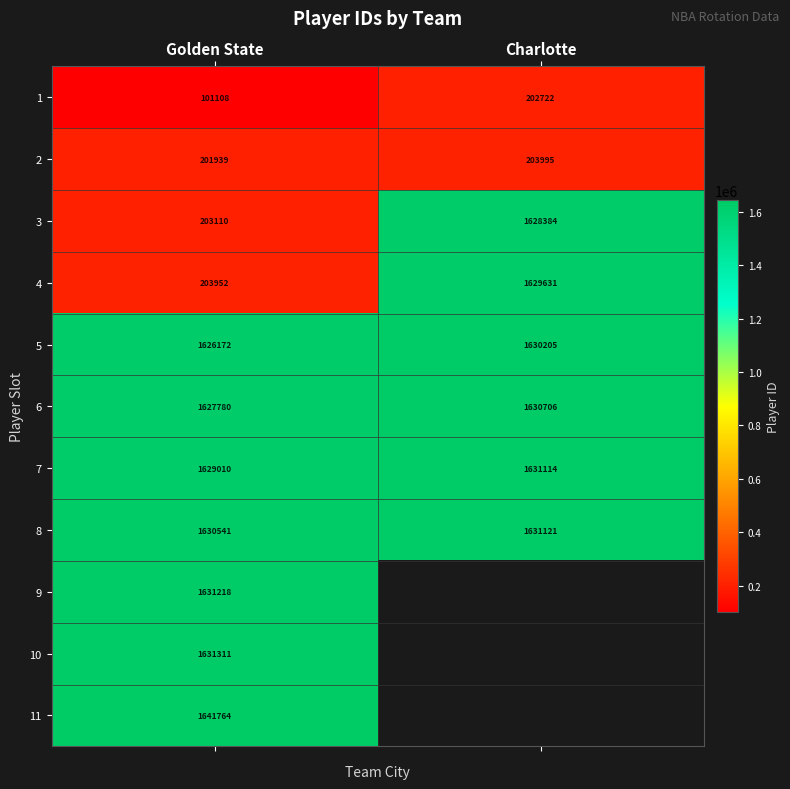

Where is 1 nearest to the value 151915?

Golden State